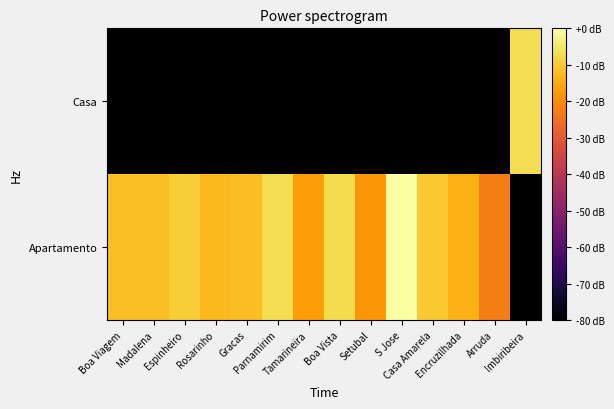

Which label corresponds to the smallest value in the chart?

Arruda